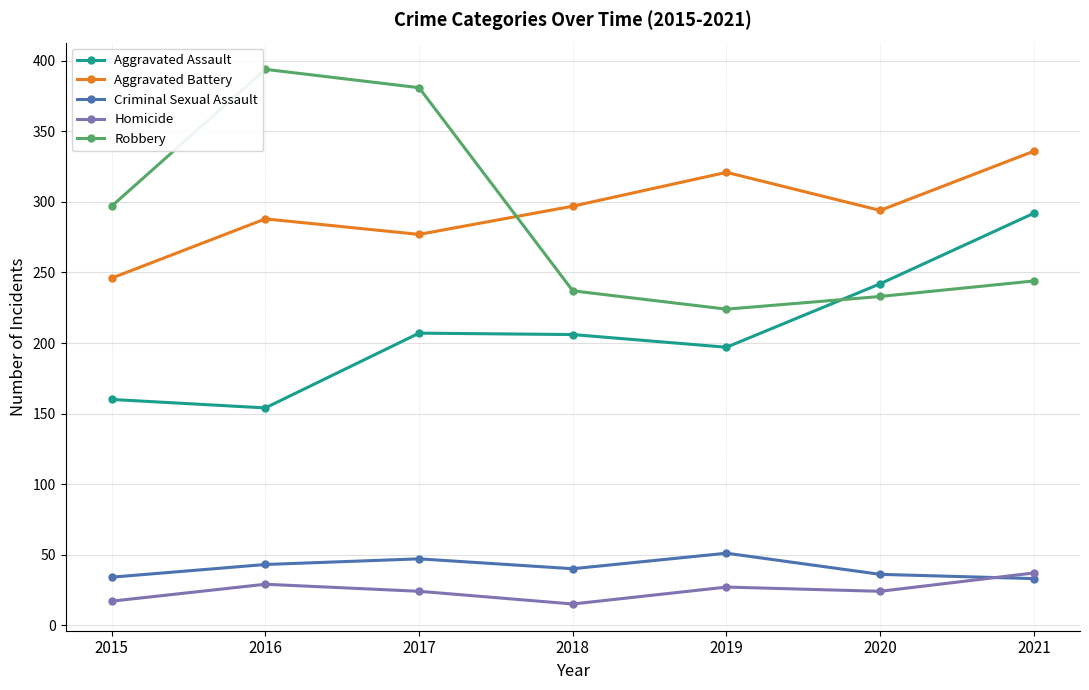

How many series are shown in this chart?

5